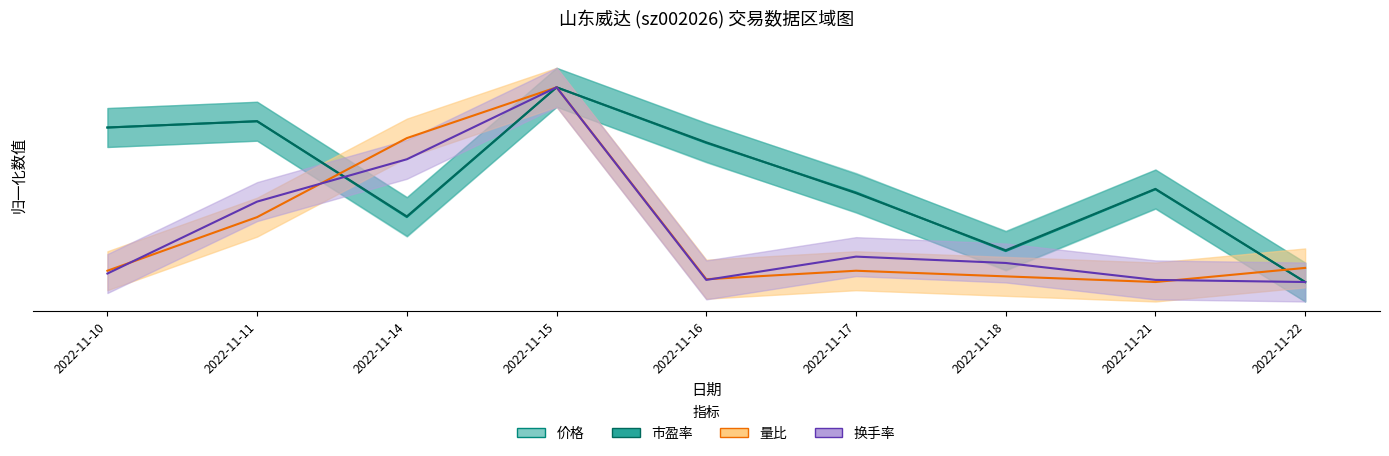

Reading left to right, extract all data points from this chart.

价格: 2022-11-10=0.8	2022-11-11=0.8	2022-11-14=0.3	2022-11-15=1.0	2022-11-16=0.7	2022-11-17=0.5	2022-11-18=0.2	2022-11-21=0.5	2022-11-22=0.0
市盈率: 2022-11-10=0.8	2022-11-11=0.8	2022-11-14=0.3	2022-11-15=1.0	2022-11-16=0.7	2022-11-17=0.5	2022-11-18=0.2	2022-11-21=0.5	2022-11-22=0.0
量比: 2022-11-10=0.1	2022-11-11=0.3	2022-11-14=0.7	2022-11-15=1.0	2022-11-16=0.0	2022-11-17=0.1	2022-11-18=0.0	2022-11-21=0.0	2022-11-22=0.1
换手率: 2022-11-10=0.0	2022-11-11=0.4	2022-11-14=0.6	2022-11-15=1.0	2022-11-16=0.0	2022-11-17=0.1	2022-11-18=0.1	2022-11-21=0.0	2022-11-22=0.0